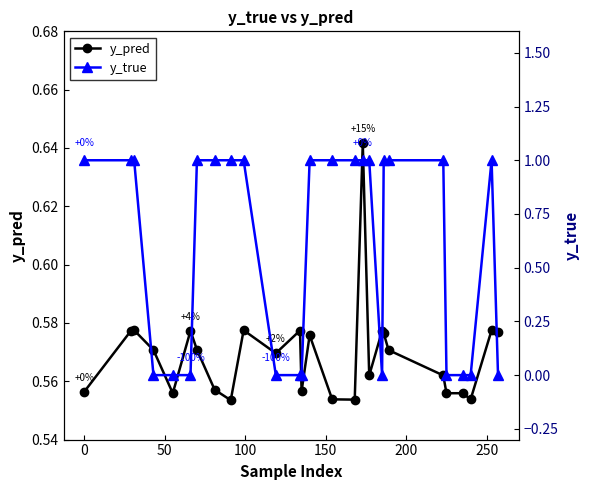

Count the y_true values in the range 0 to 1.

27